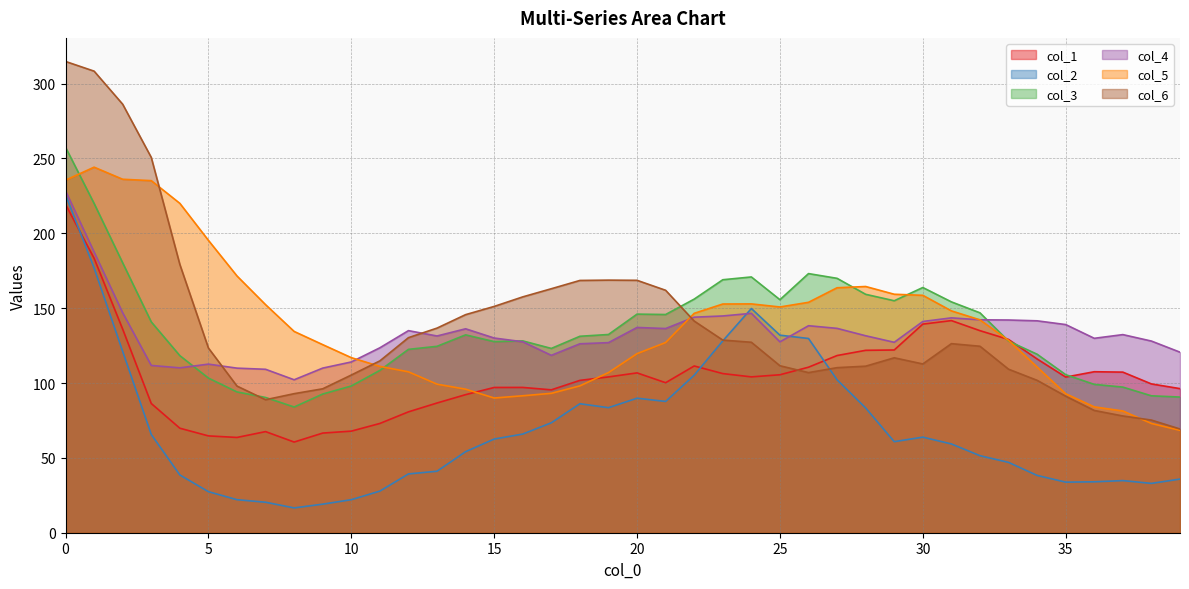

Which series has the largest total across all categories?

col_5